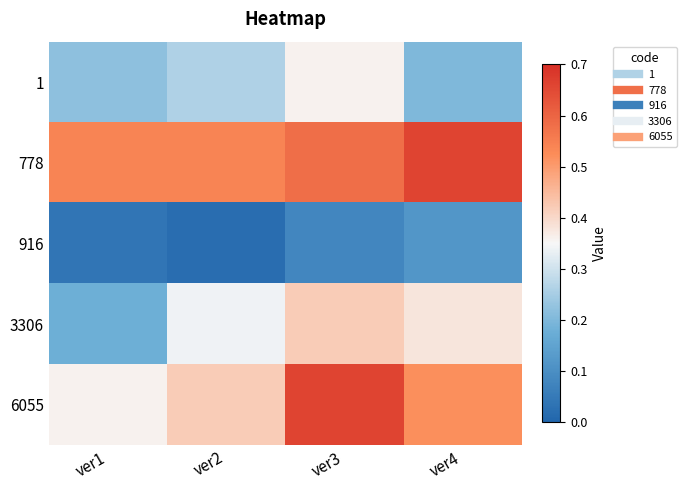

How many distinct data groups are displayed?

5